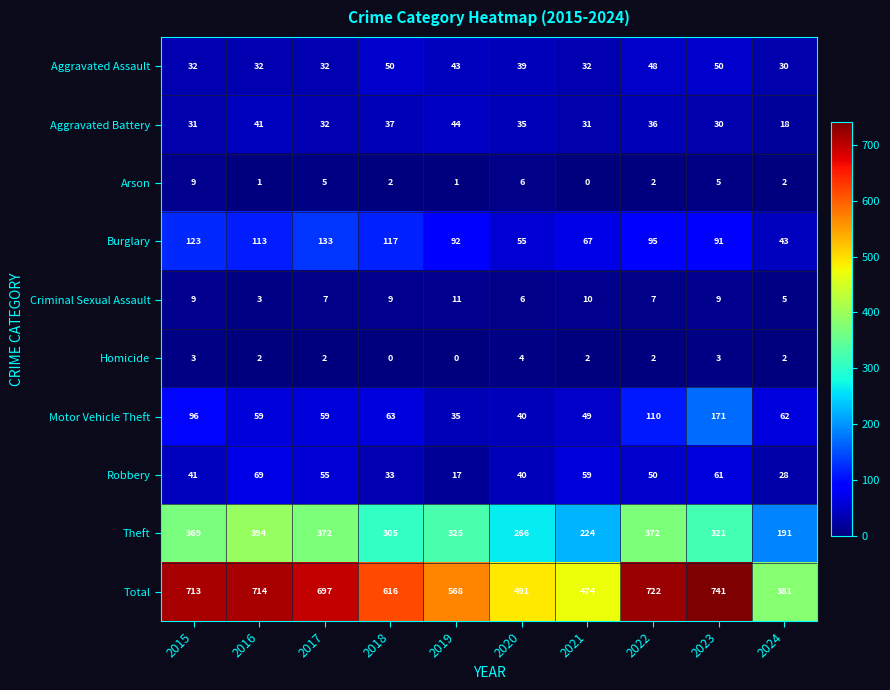

At which label does Total reach its peak?

2023